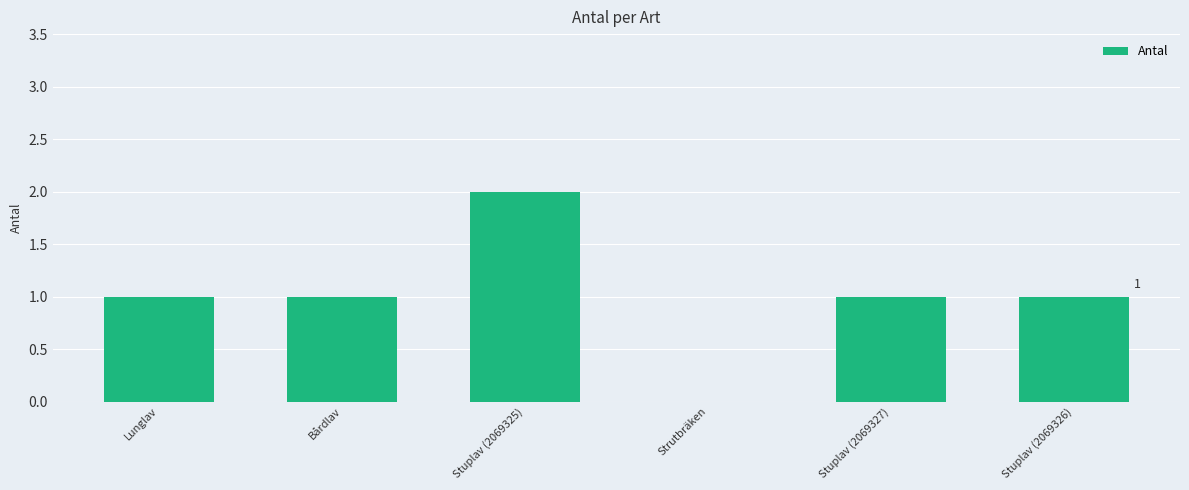

How many distinct data groups are displayed?

1